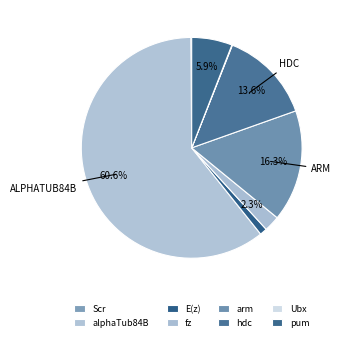

What percentage is NOT represented by fz?

97.7%